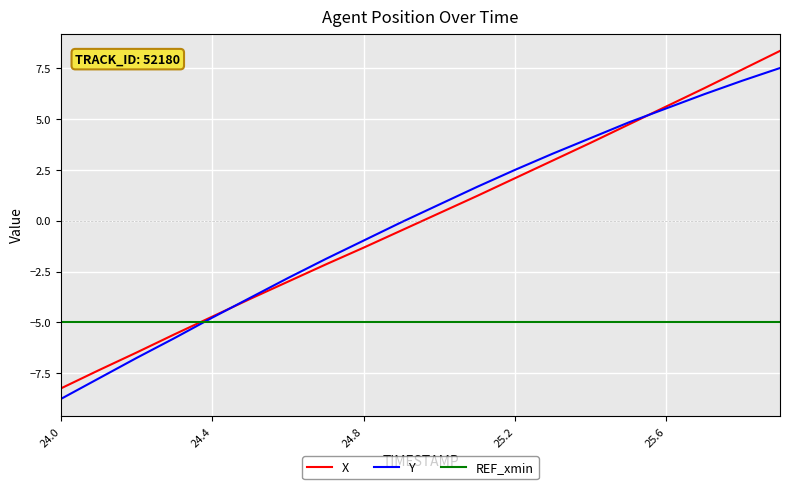

Count the number of categories in the chart.

20